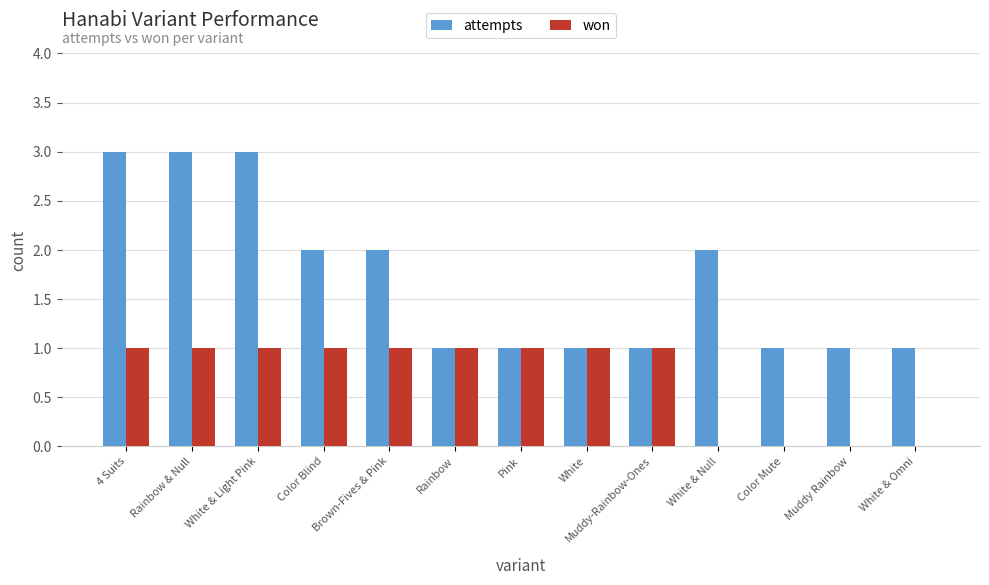

The value of attempts at Rainbow is 0. True or false?

False